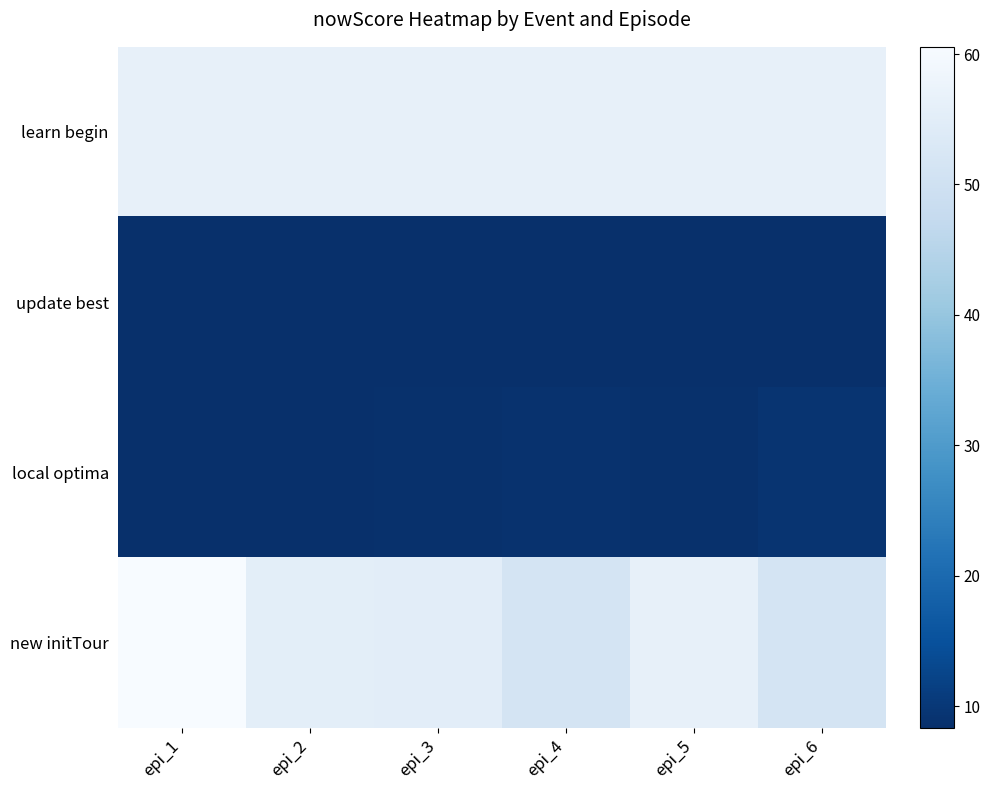

Reading left to right, extract all data points from this chart.

learn begin: epi_1=56.3	epi_2=56.3	epi_3=56.3	epi_4=56.3	epi_5=56.3	epi_6=56.3
update best: epi_1=8.3	epi_2=8.3	epi_3=8.3	epi_4=8.3	epi_5=8.3	epi_6=8.3
local optima: epi_1=8.3	epi_2=8.5	epi_3=8.6	epi_4=8.8	epi_5=8.6	epi_6=9.2
new initTour: epi_1=60.6	epi_2=55.4	epi_3=55.1	epi_4=51.5	epi_5=56.4	epi_6=51.5